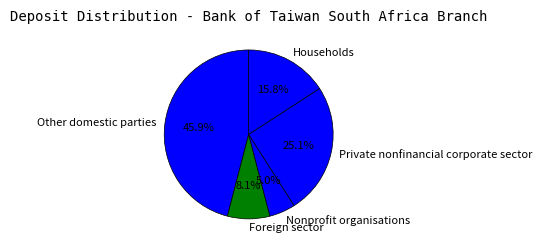

What is the largest slice in the pie chart?

Other domestic parties